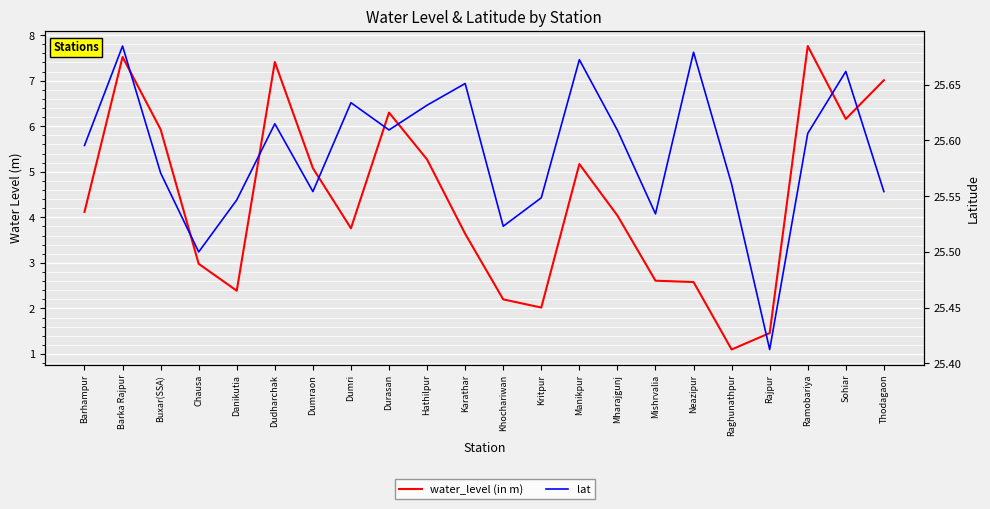

Count the number of data series in this chart.

2